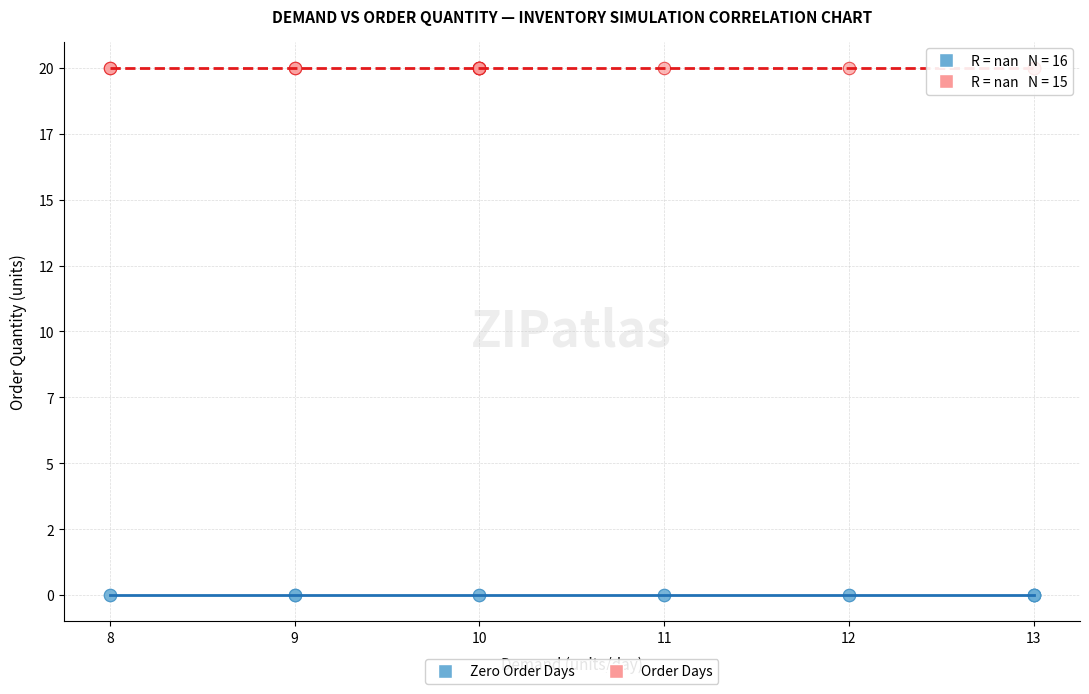

What are all the series names shown in the legend?

Zero Order Days, Order Days